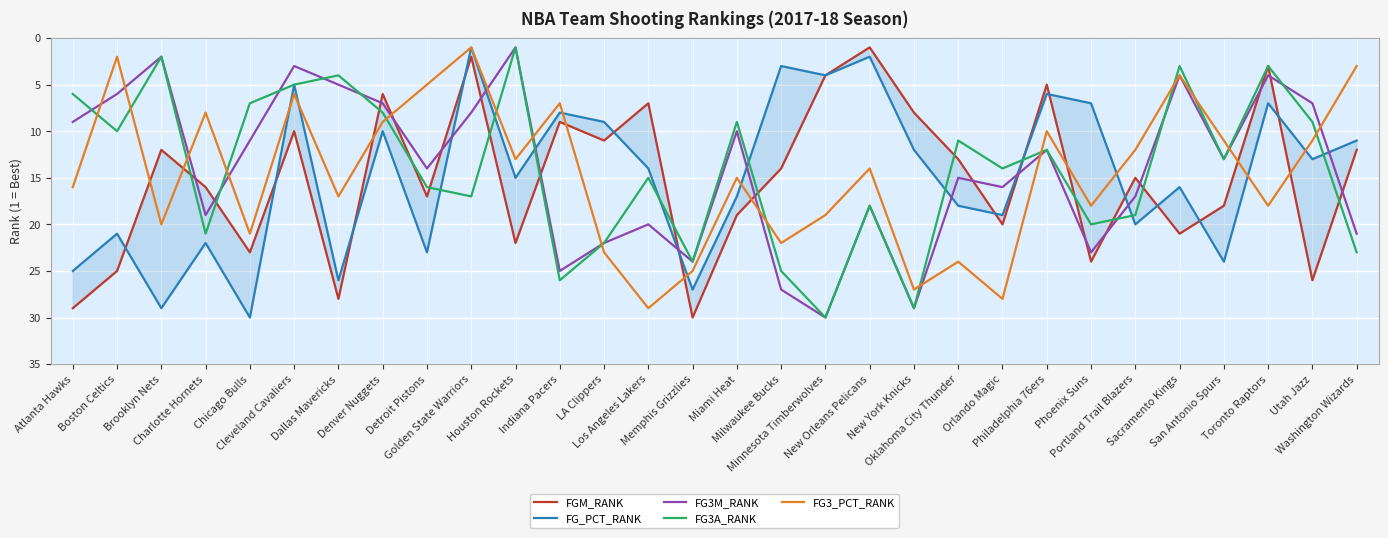

Read the FGM_RANK value at Portland Trail Blazers, to the nearest 5.

15